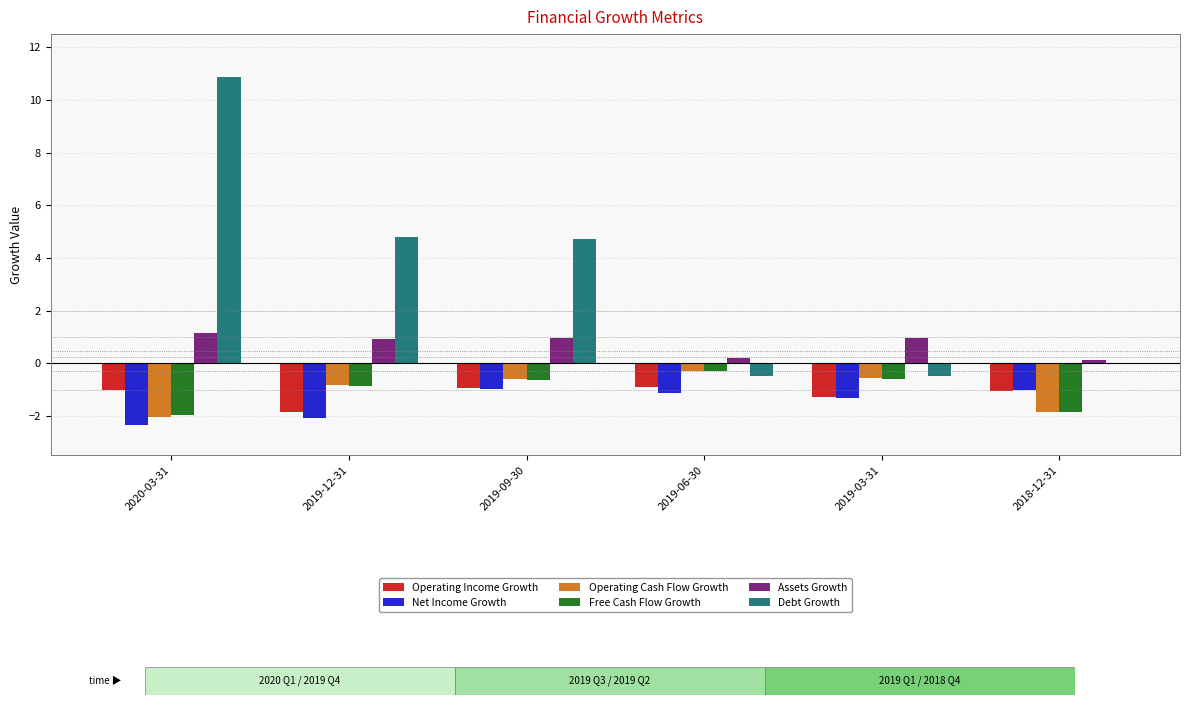

Is the value of Operating Income Growth at 2019-12-31 greater than the value of Net Income Growth at 2020-03-31?

Yes